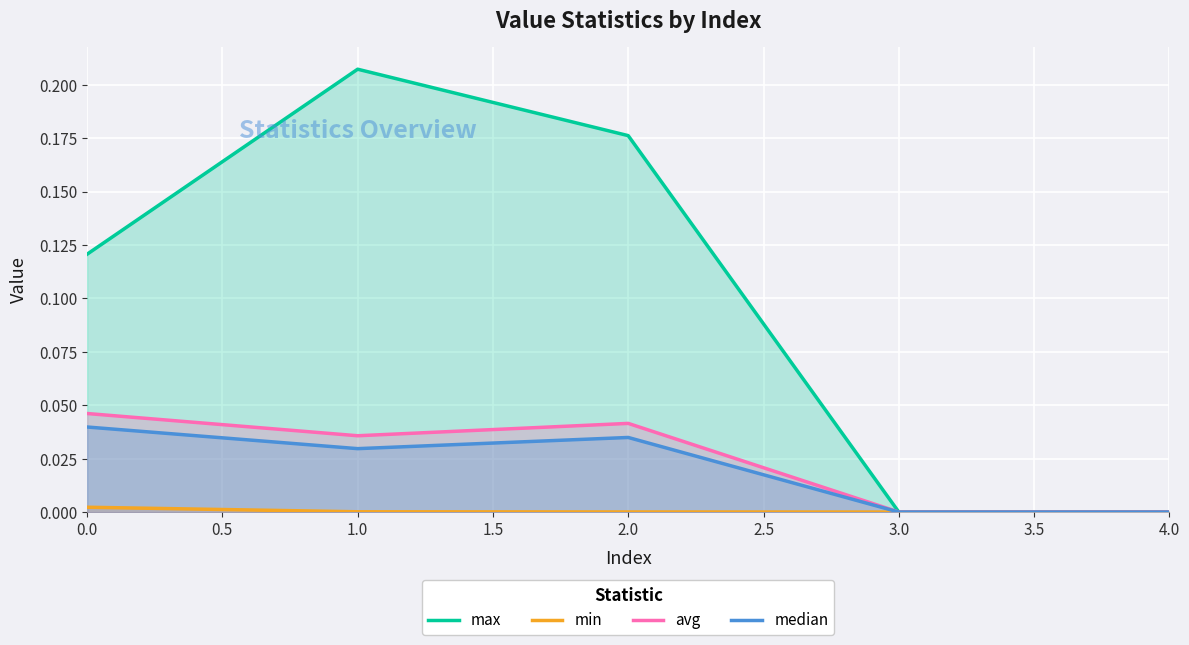

Between 0.0 and 3.0, which series saw the biggest shift?

max